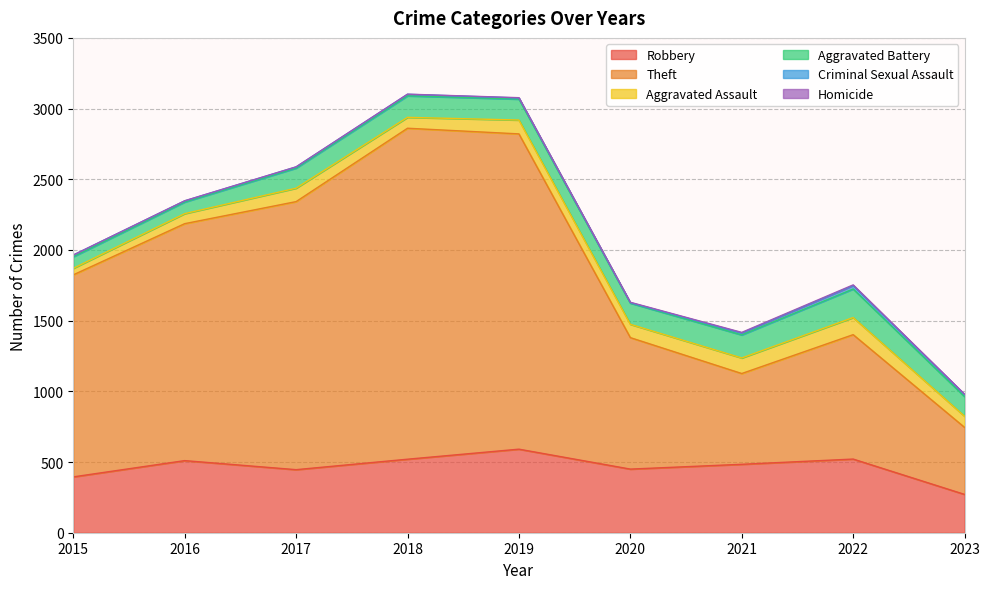

Read the Theft value at 2023, to the nearest 50.

450